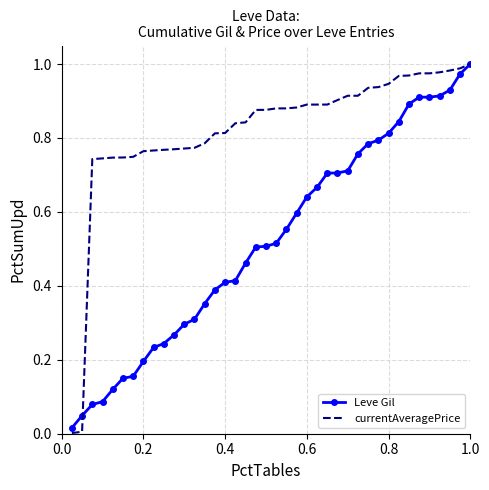

What are all the series names shown in the legend?

Leve Gil, currentAveragePrice